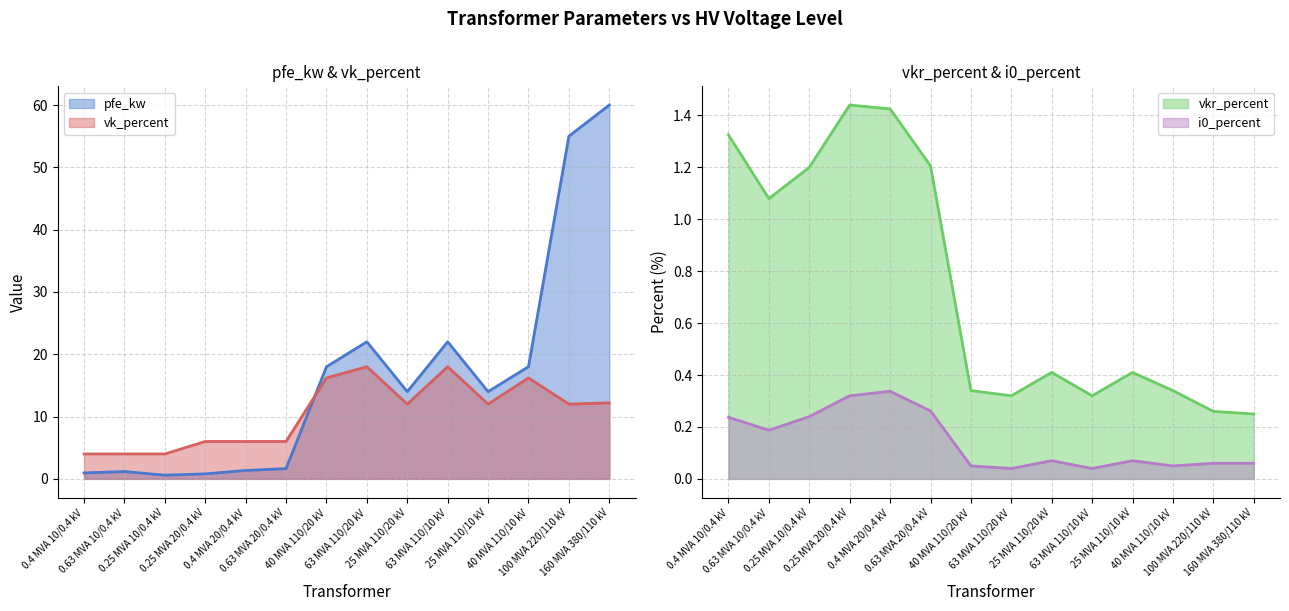

True or false: vk_percent and vkr_percent cross at least once.

False